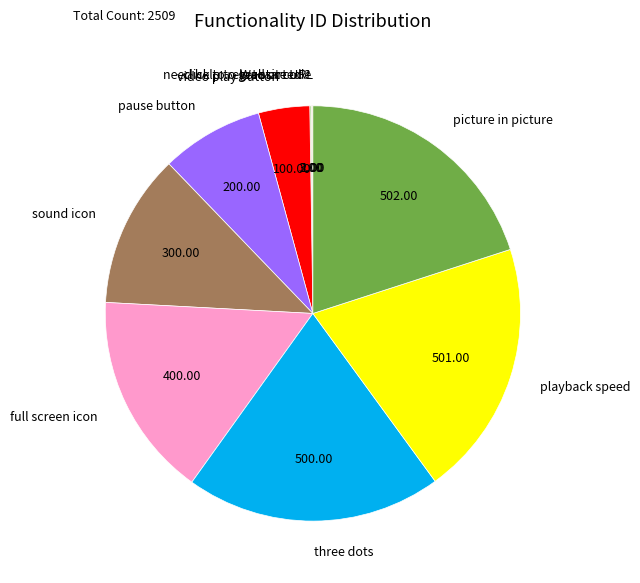

What is the ratio of the value at video play button to the value at sound icon?

0.3